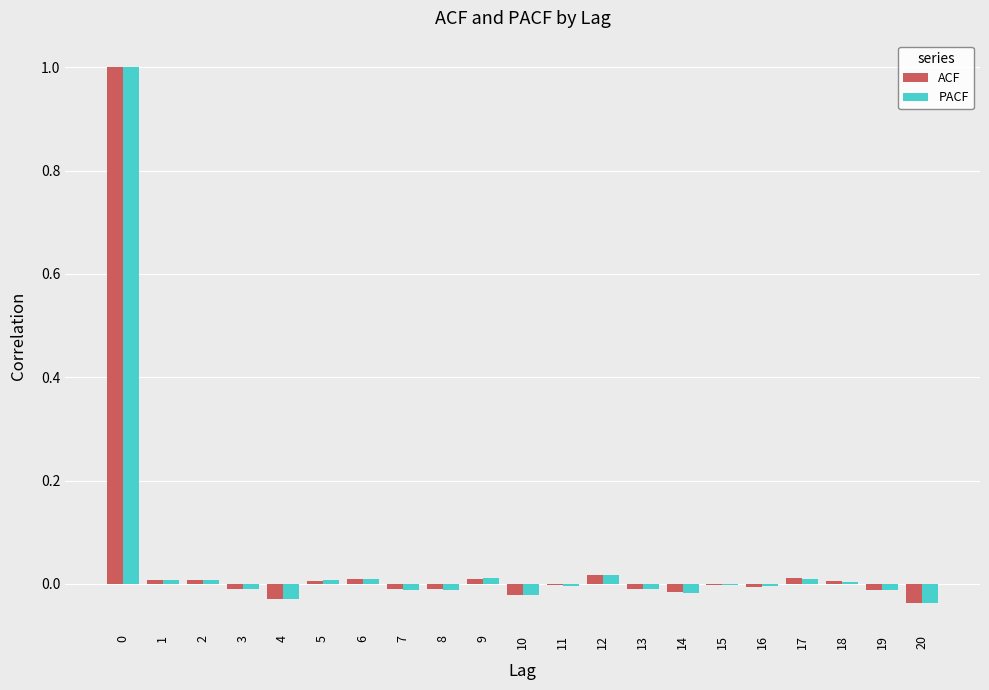

Are the bars horizontal?

No